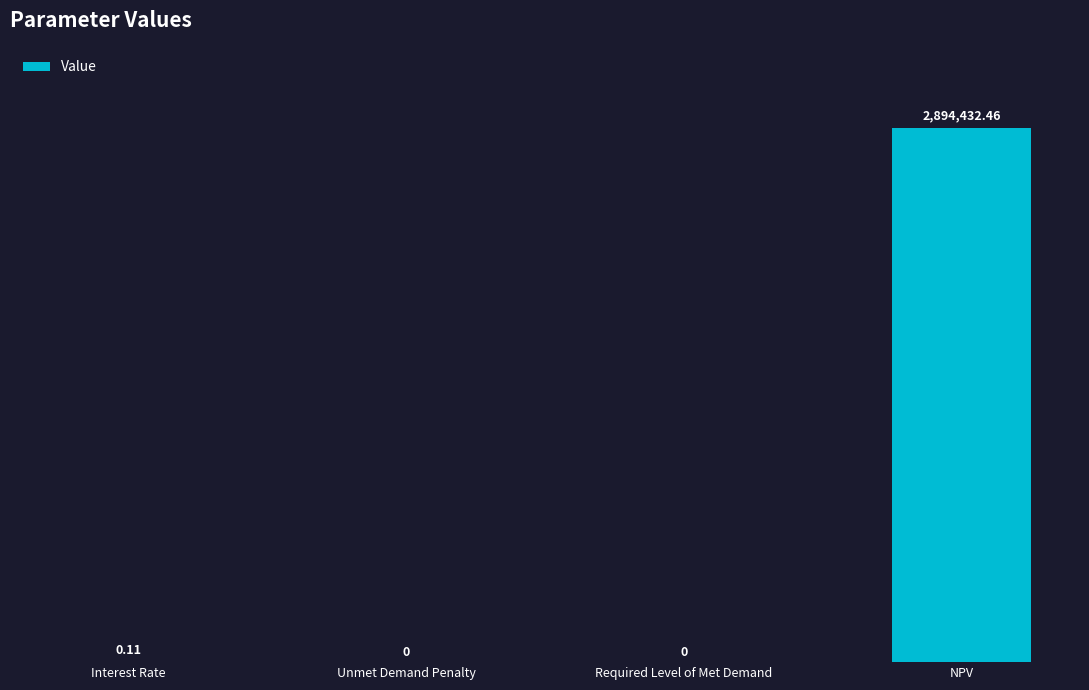

Where is the data nearest to the value 1447216?

Interest Rate